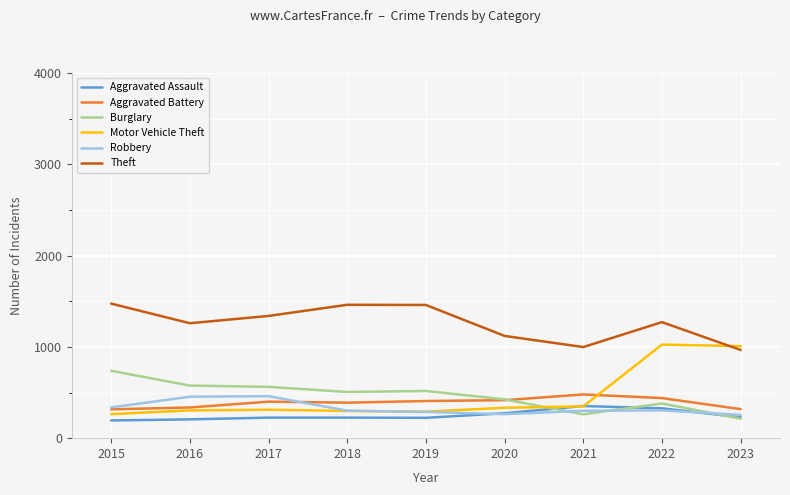

What is the greatest value displayed?

1474